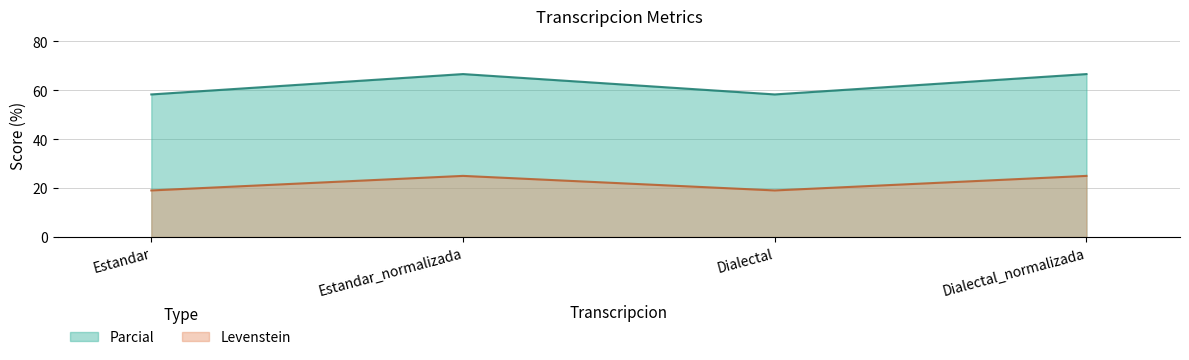

What is the average value of the Parcial series?

62.5